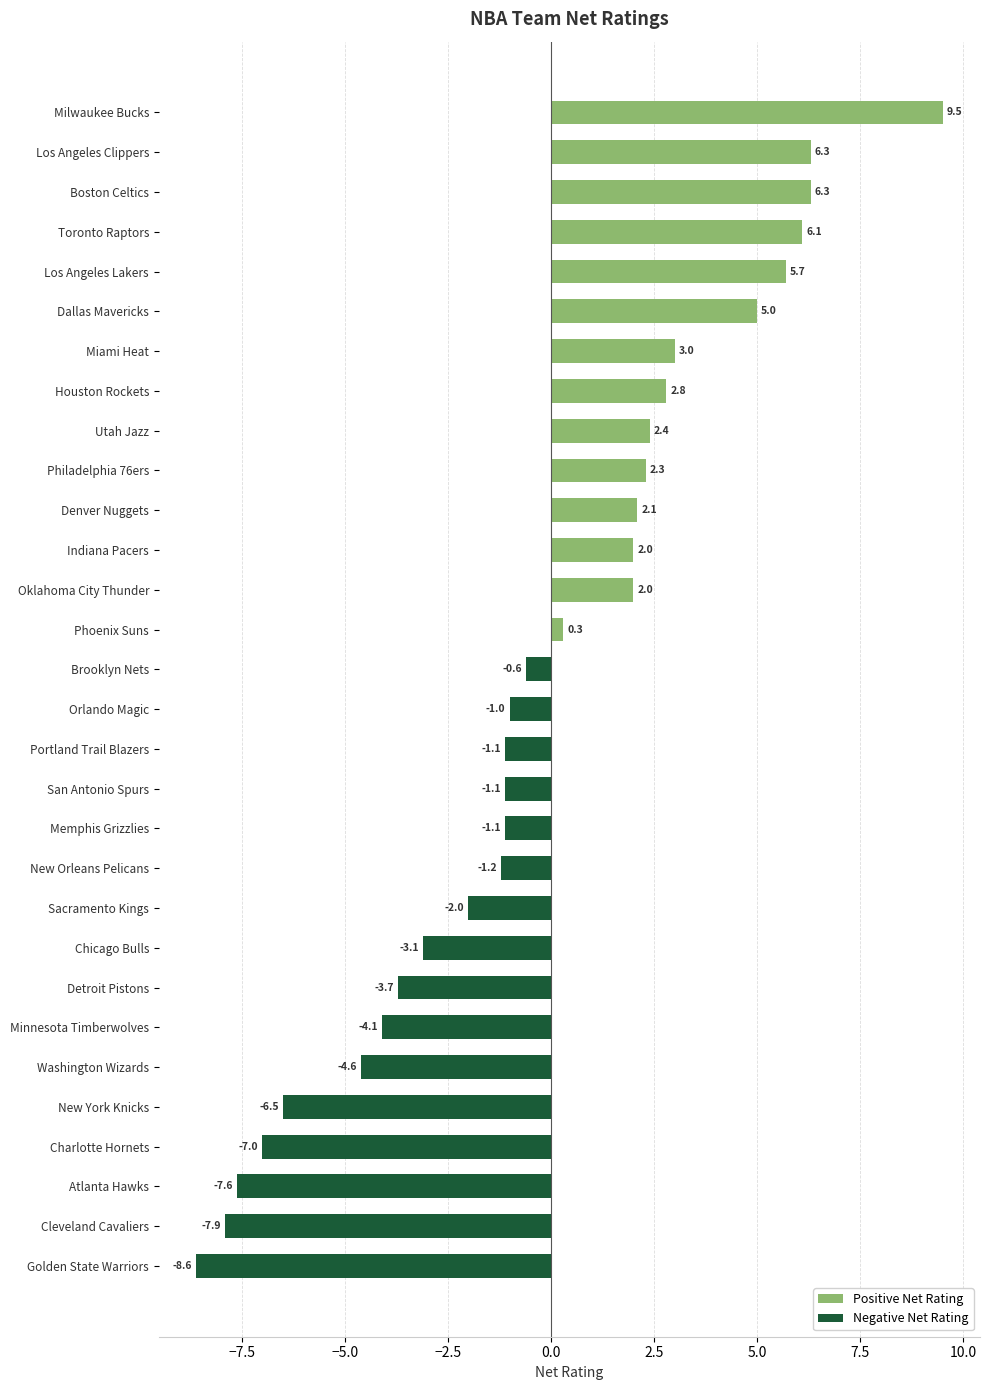

How many positive values are there?

14